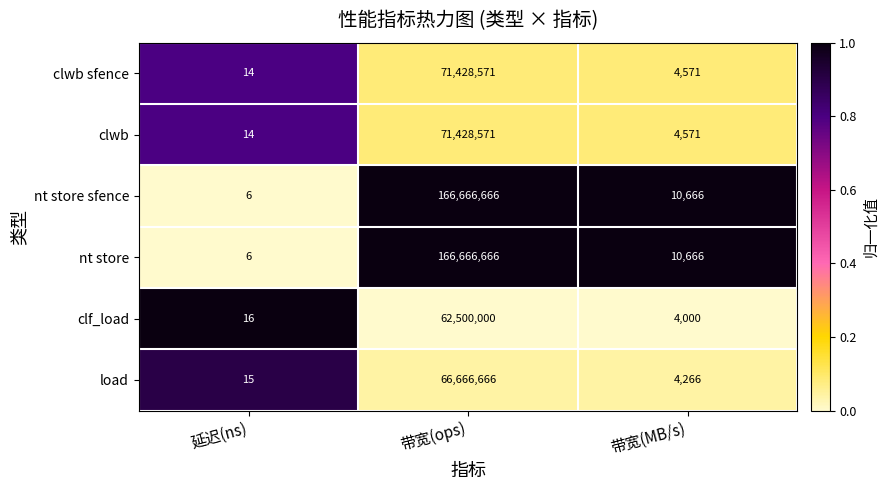

What is the difference between the highest and lowest values at 延迟(ns)?

10